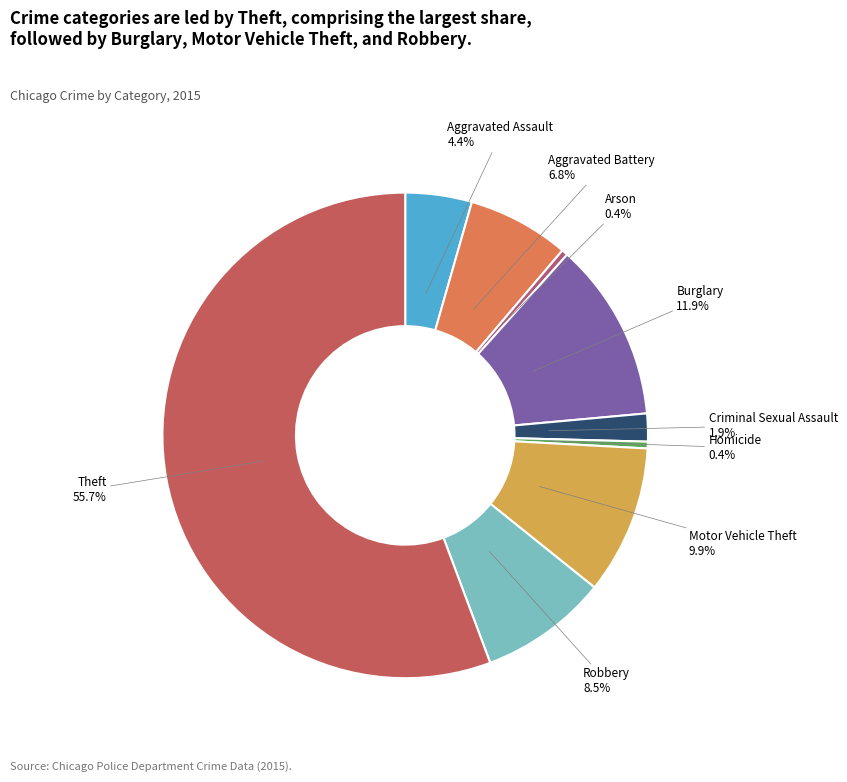

Count the number of slices in the pie.

9